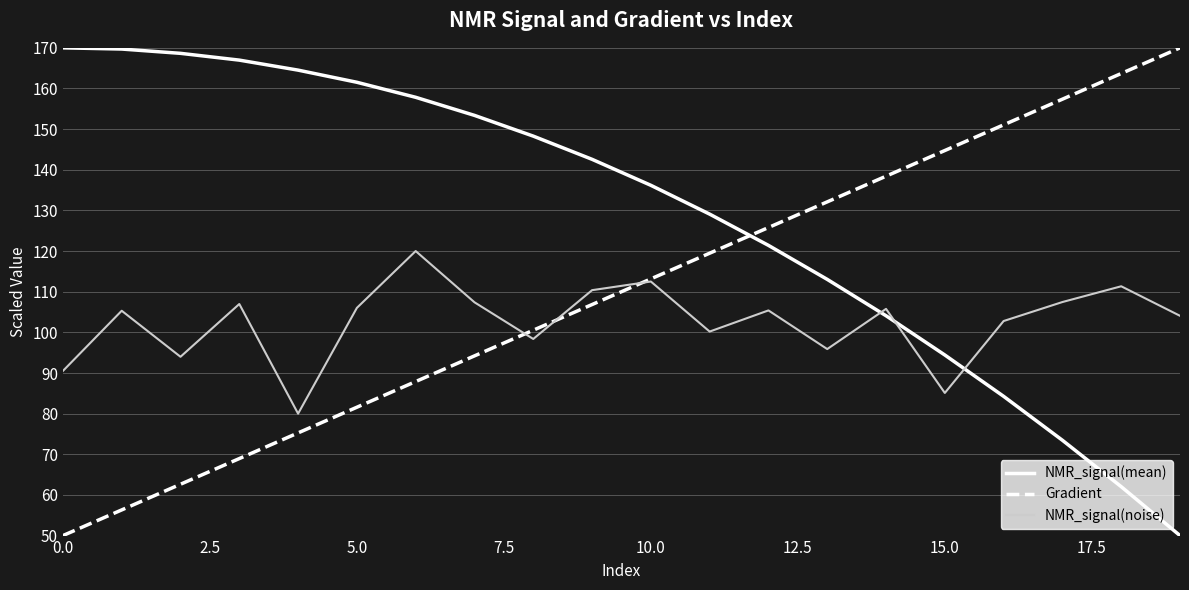

How many lines are shown in the chart?

3